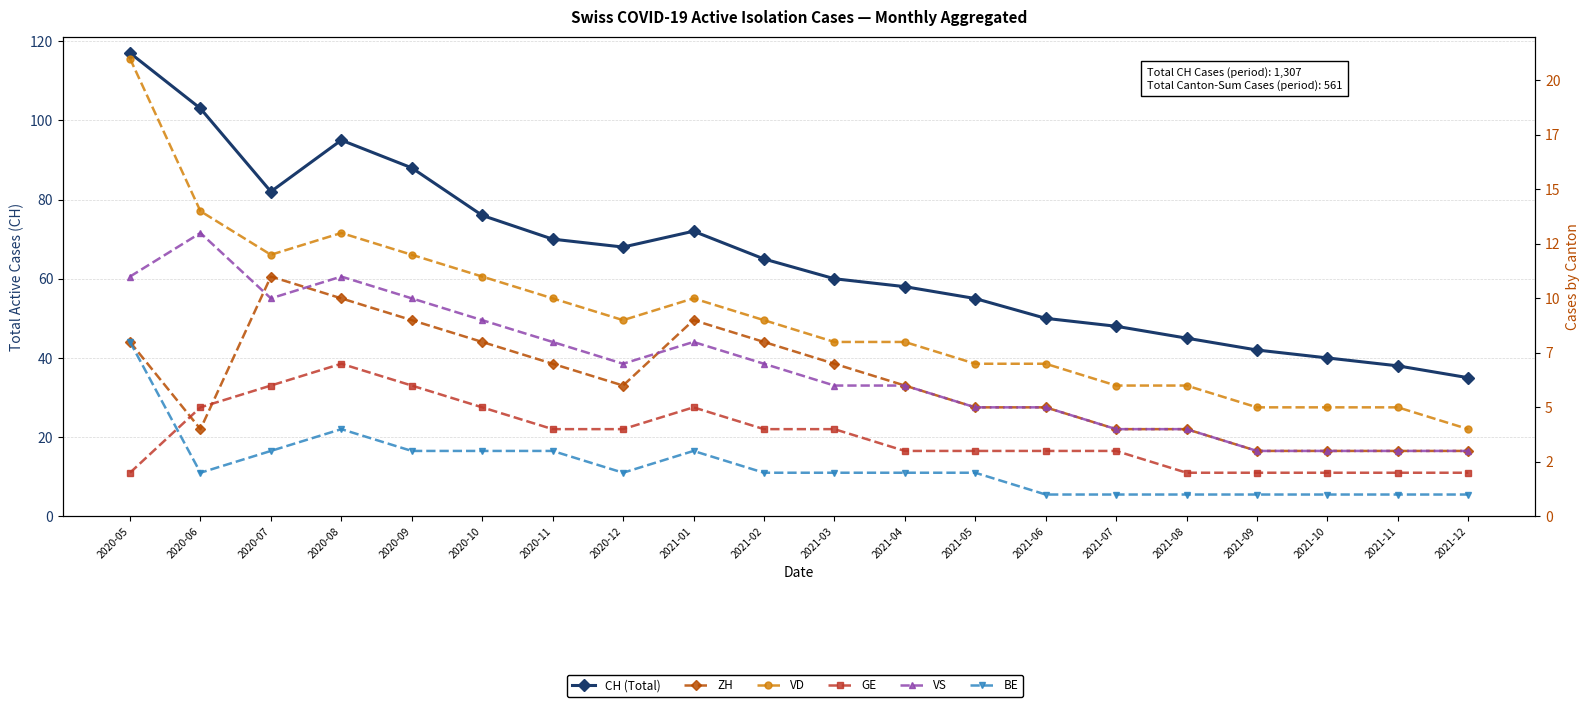

Is this an area chart (filled region under the line)?

No